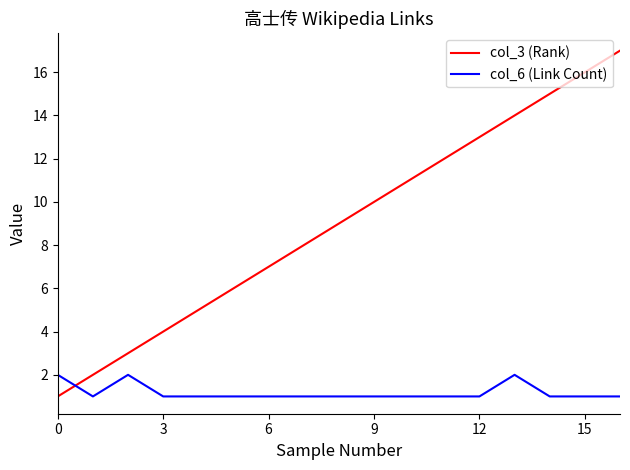

What is the greatest value displayed?

17